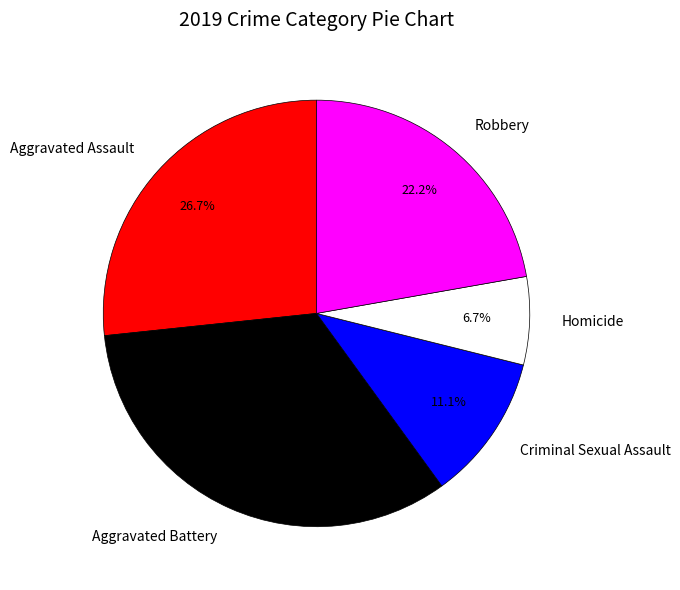

Do Homicide and Criminal Sexual Assault together represent more than half of the pie?

No